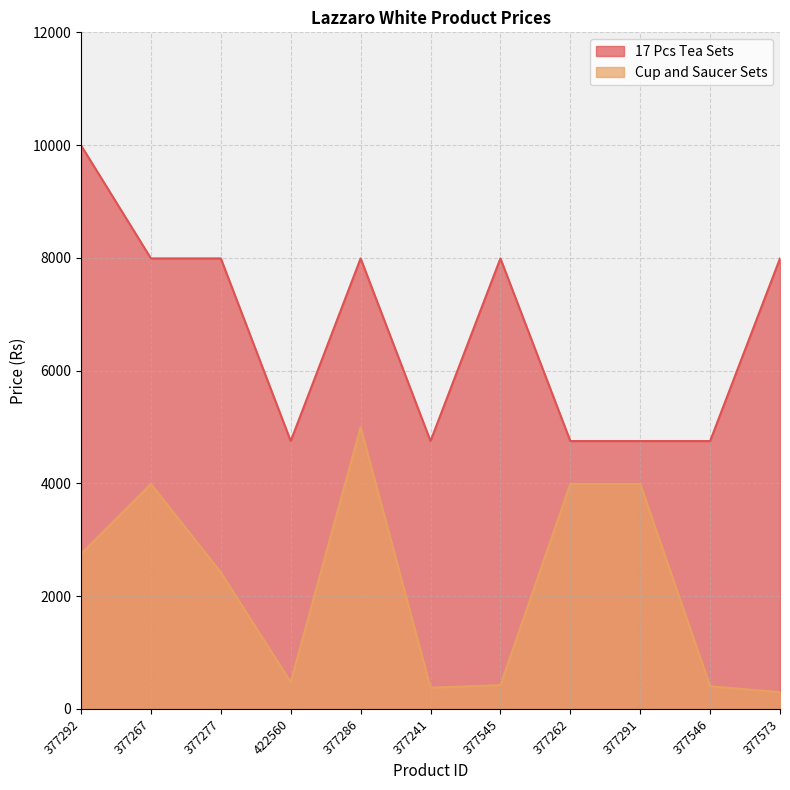

How many data points in 17 Pcs Tea Sets are less than 7990?

5